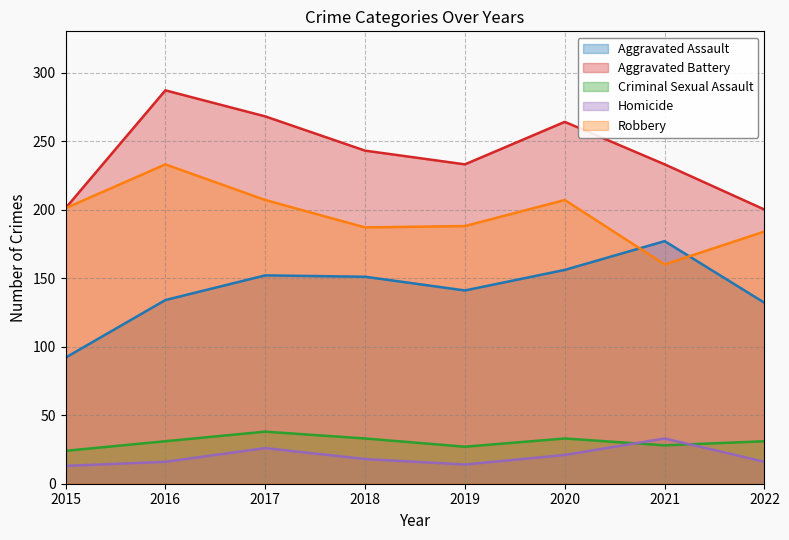

True or false: Homicide has a value of 16 at 2016.

True